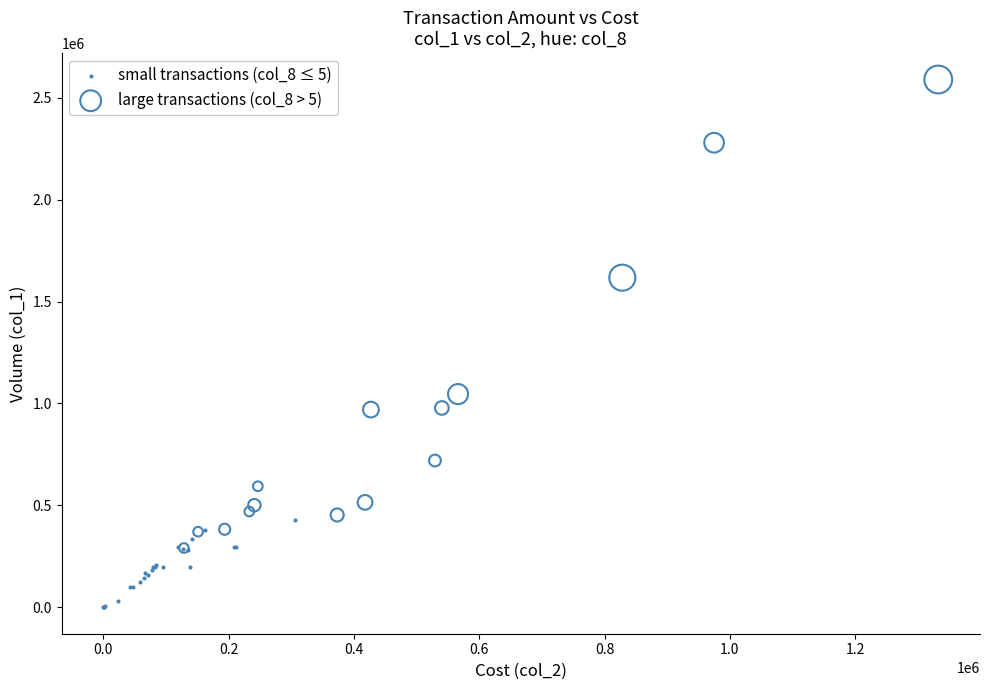

Which series contains the highest Y value?

large transactions (col_8 > 5)